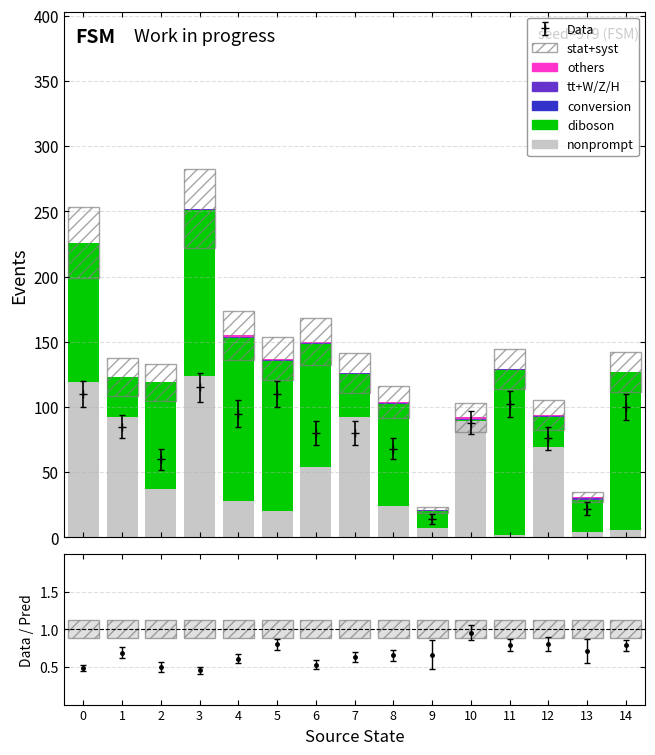

Which series has the largest total across all categories?

diboson